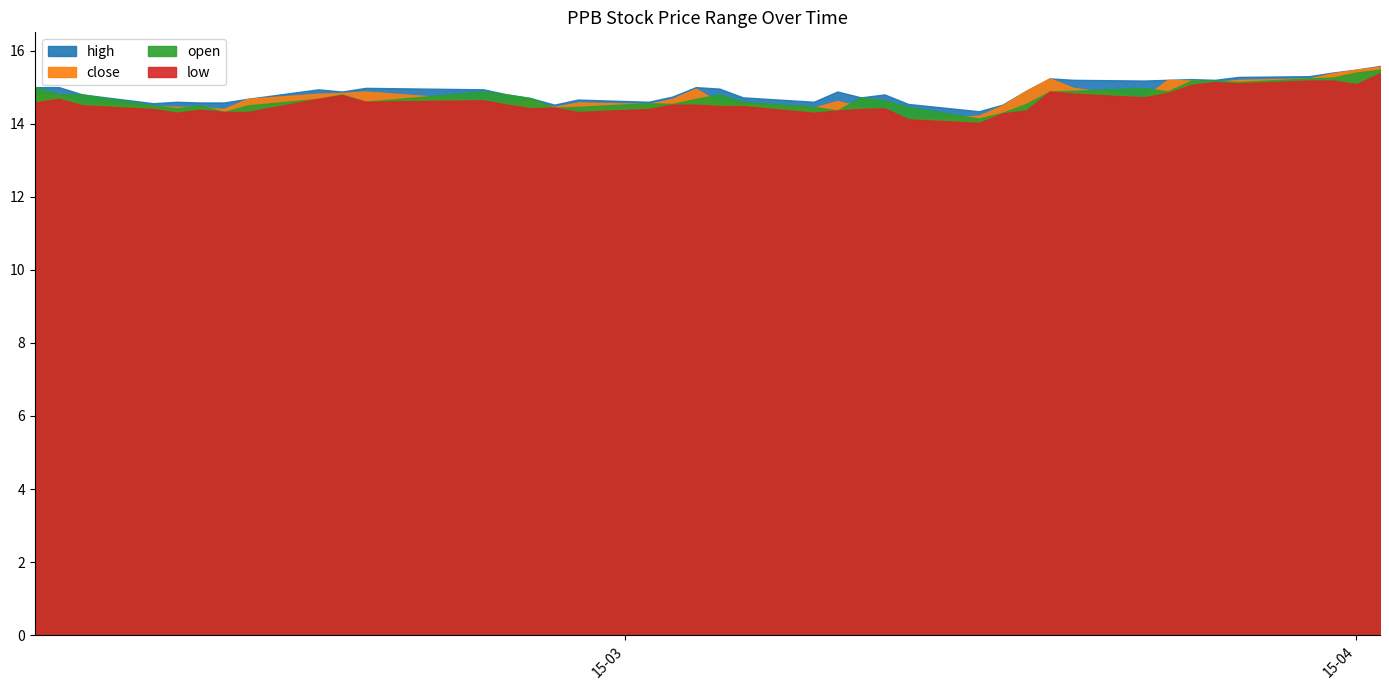

What is the difference between the highest and lowest values at 26?

0.3